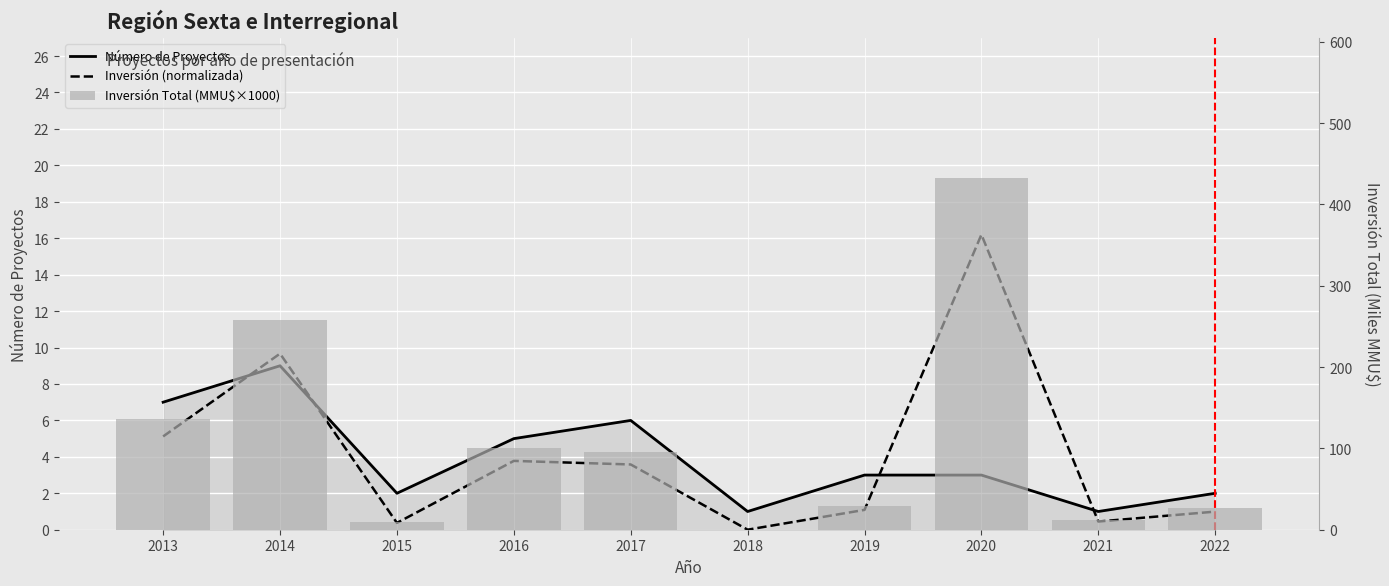

Is the value of Inversión (normalizada) at 2017 greater than the value of Inversión Total (MMU$×1000) at 2014?

No